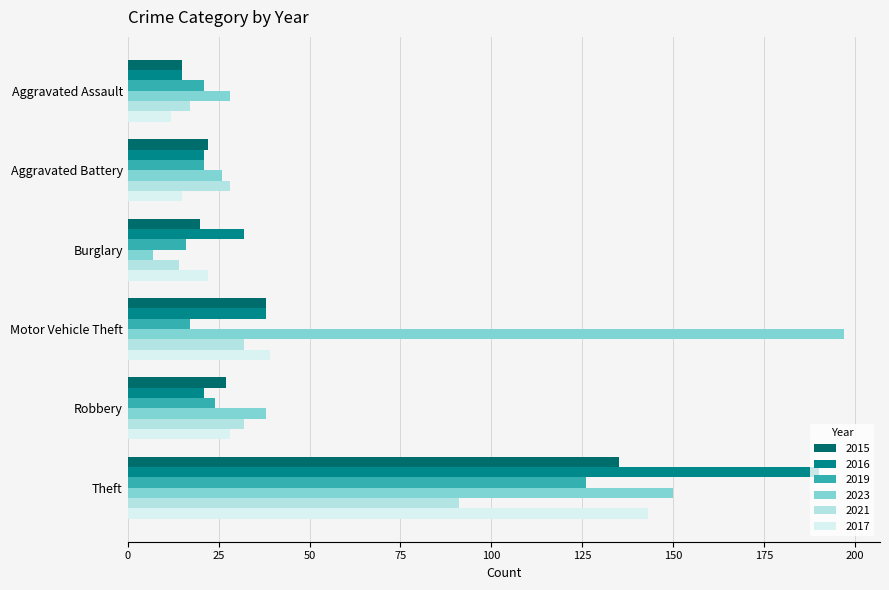

At how many categories does at least one series exceed 62?

2